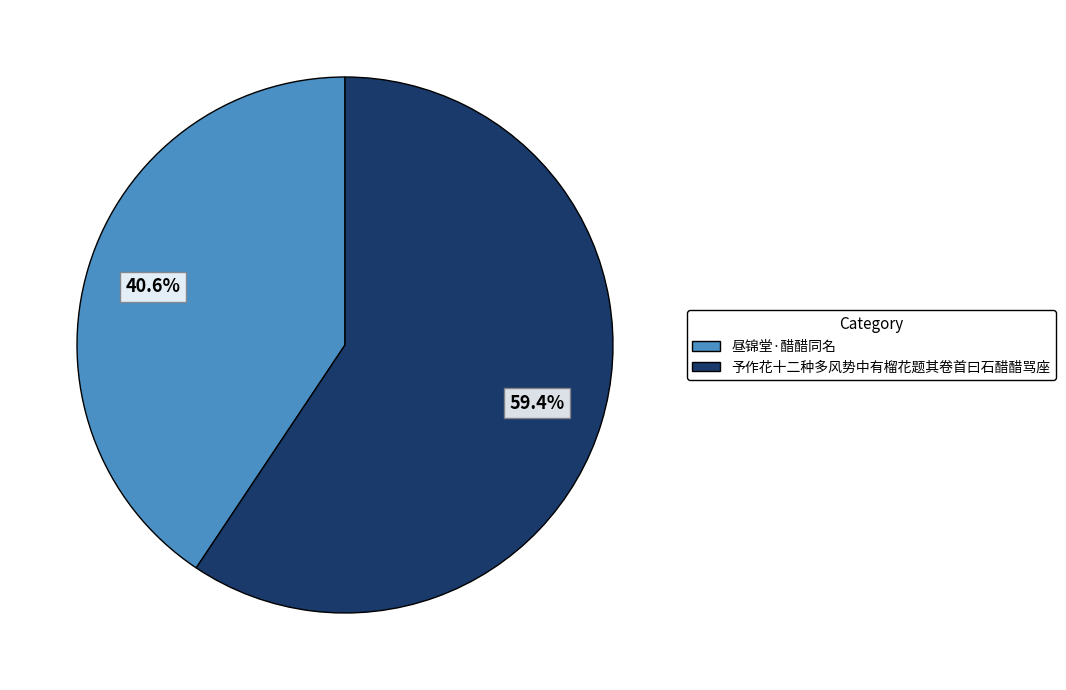

To the nearest percent, what percentage of the pie is 昼锦堂·醋醋同名?

41%